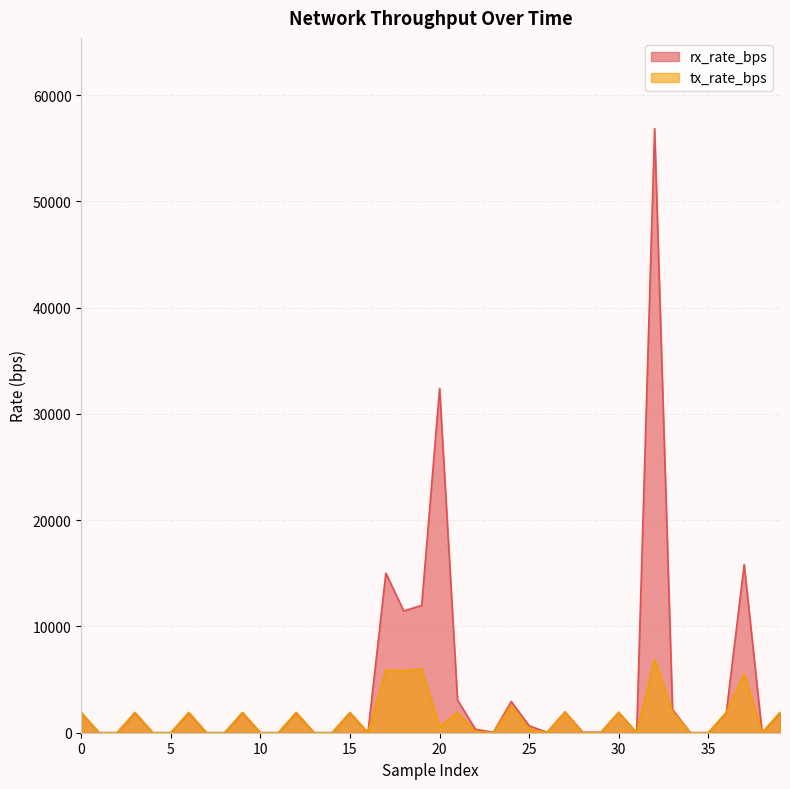

What is the highest value of the tx_rate_bps series?

6897